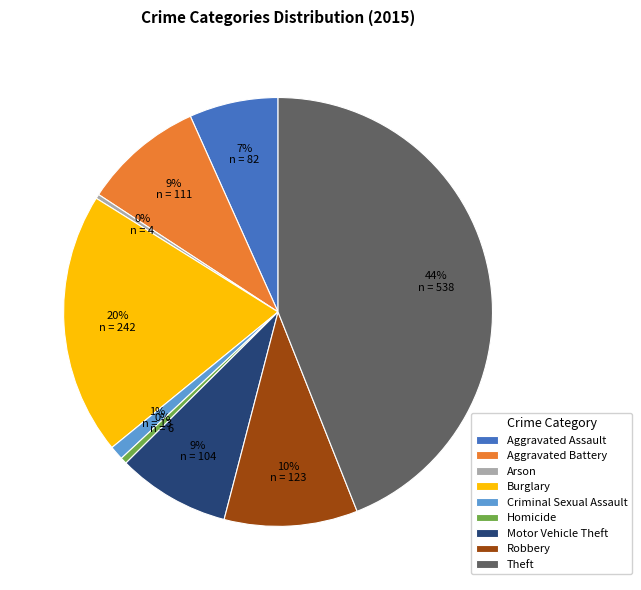

Does any single category account for the majority?

No